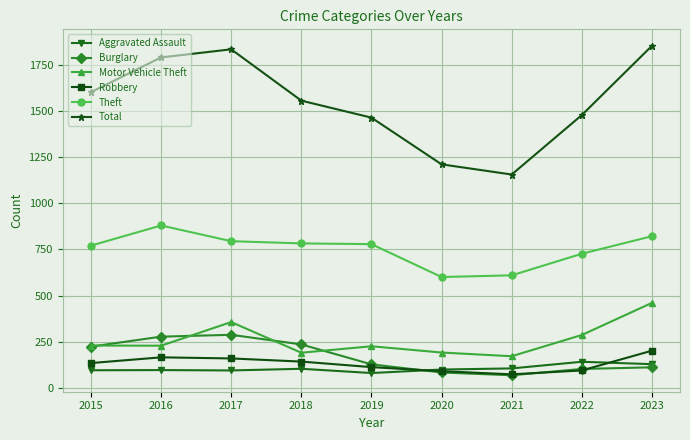

What is the spread (max minus min) of values at 2019?

1383